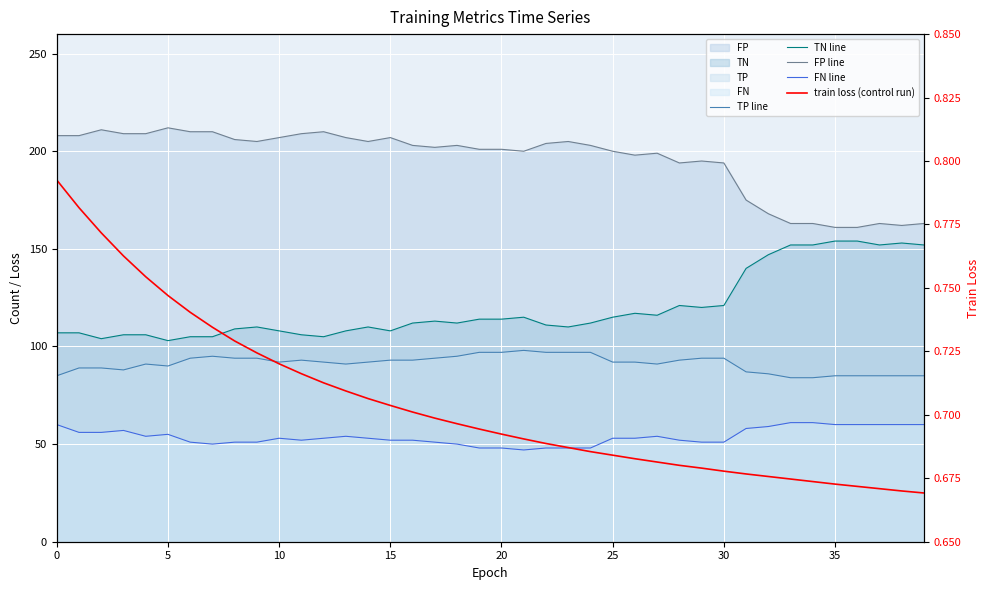

How many interior local valleys does the TN line series have?

9